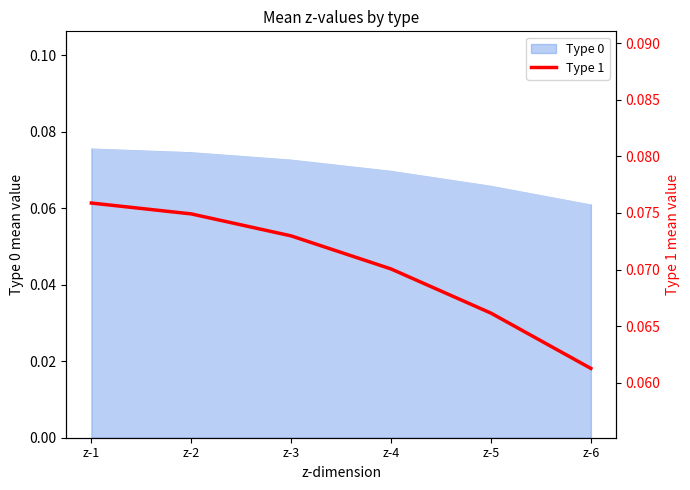

Rank the categories by value from lowest to highest.

z-6, z-5, z-4, z-3, z-2, z-1